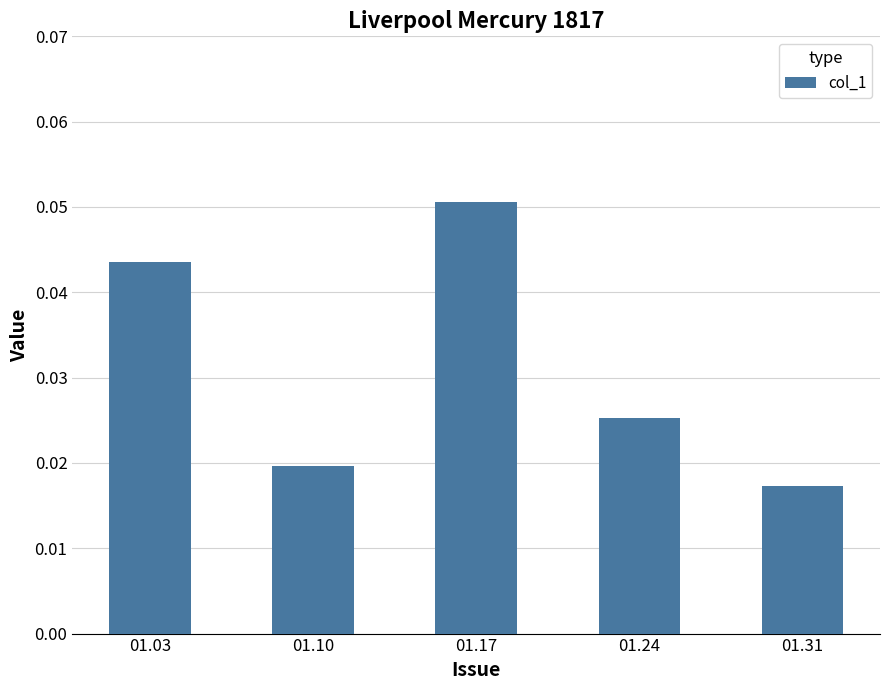

At which category does the chart reach its minimum across all series?

01.31